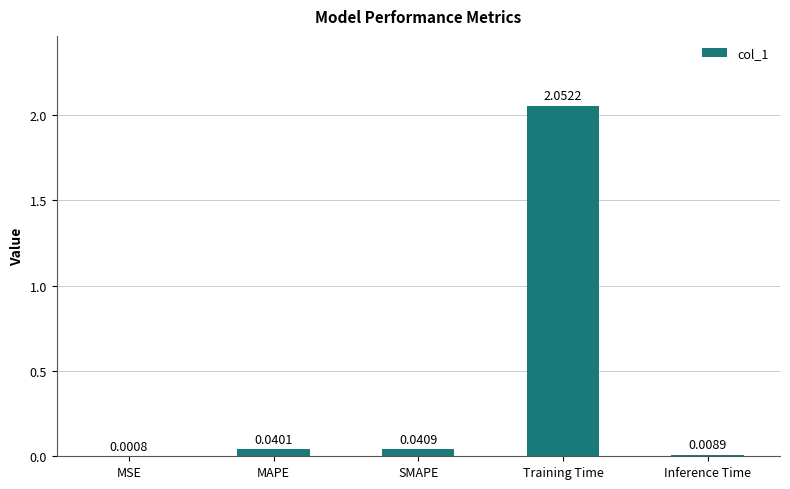

Where is the data nearest to the value 1?

SMAPE